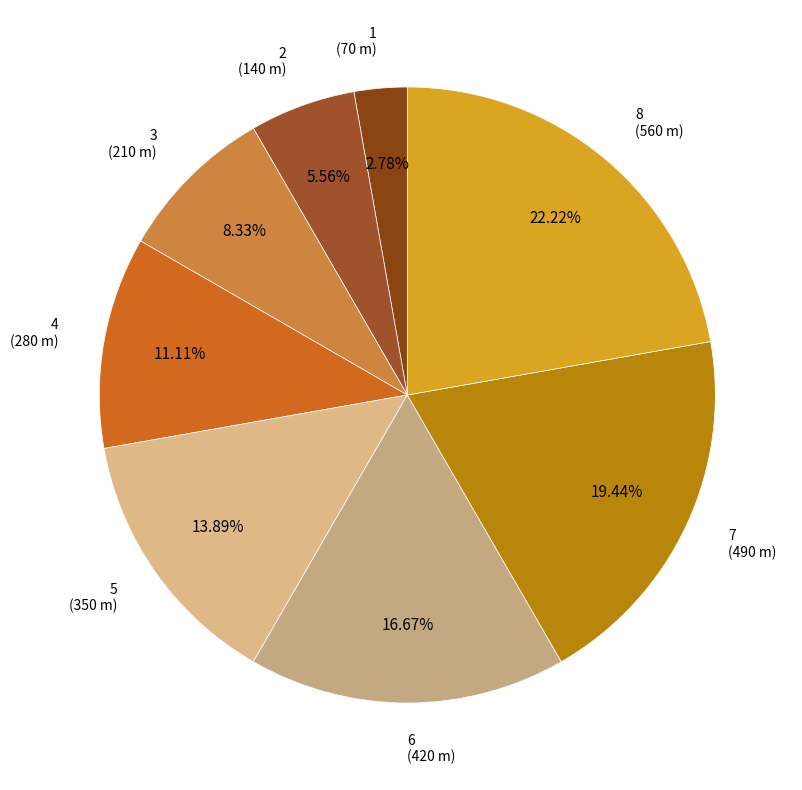

Which slice is the largest?

8